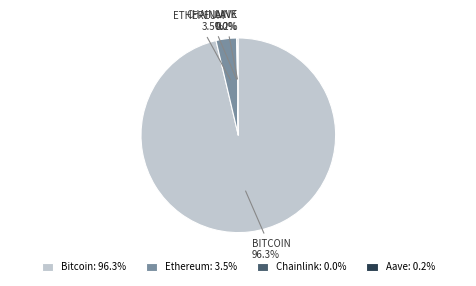

To the nearest percent, what is the average slice percentage?

25%